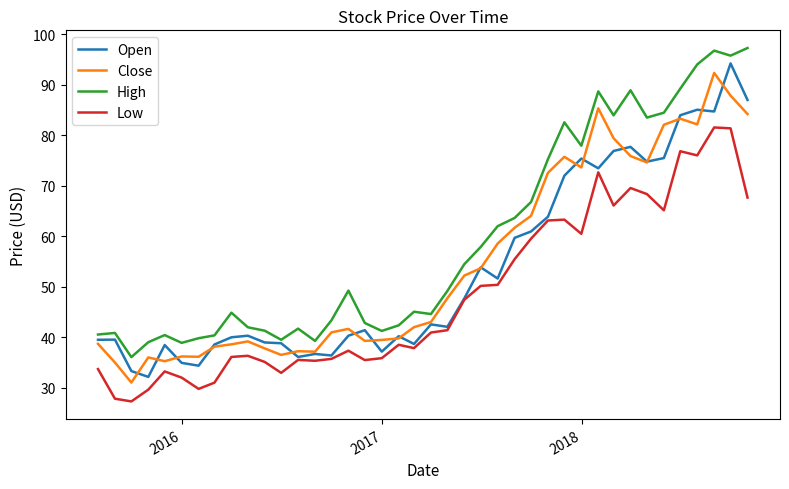

What is the minimum value shown in the chart?

27.3